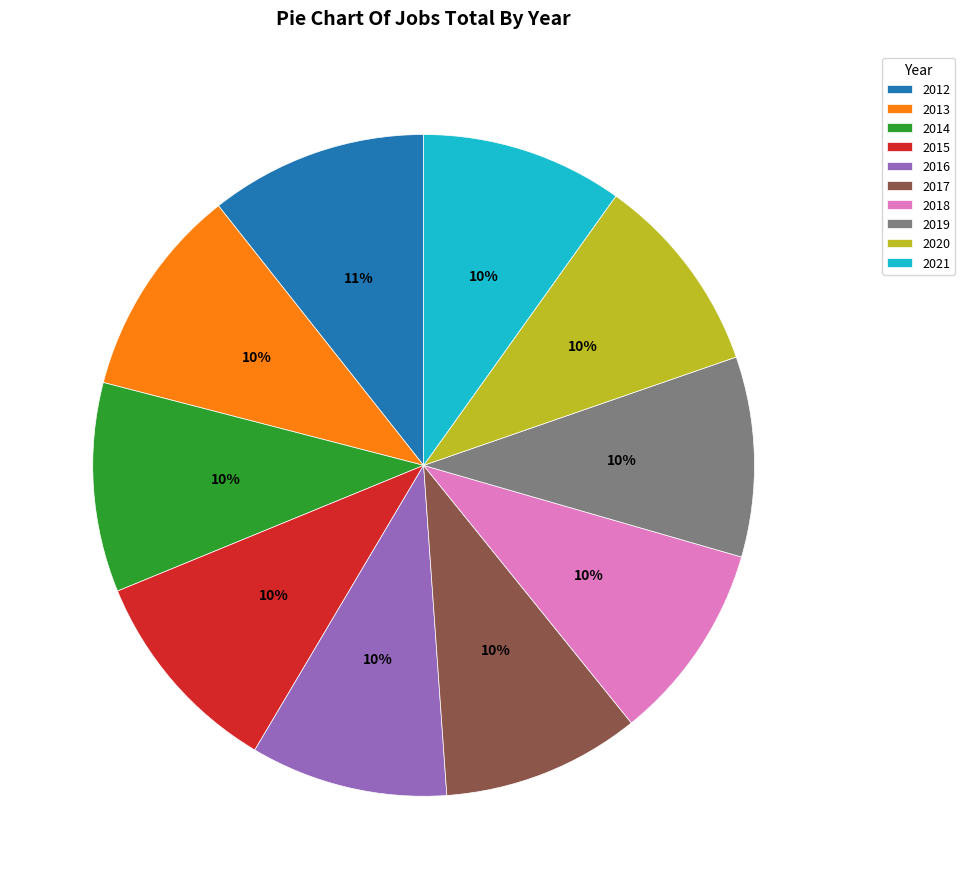

To the nearest percent, what is the average slice percentage?

10%